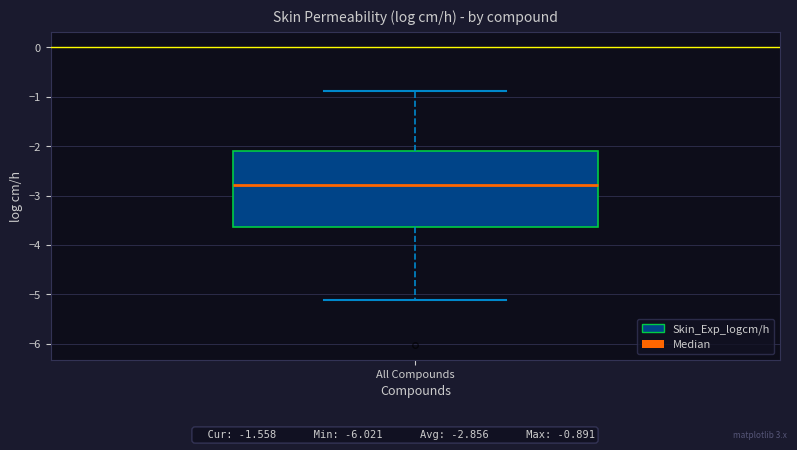

Read this box plot against the y-axis: the position of the median line, the range covered by the box, and the ends of both whiskers. The values are not printed on the chart, so give them approximately, as read against the axis.

median -2.8, box -3.6 to -2.1, whiskers -5.1 to -0.9